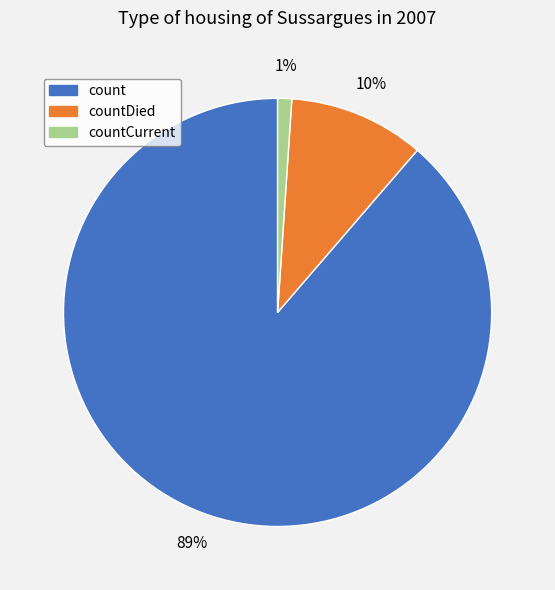

To the nearest percent, what is the difference between the largest and smallest slice percentages?

88%